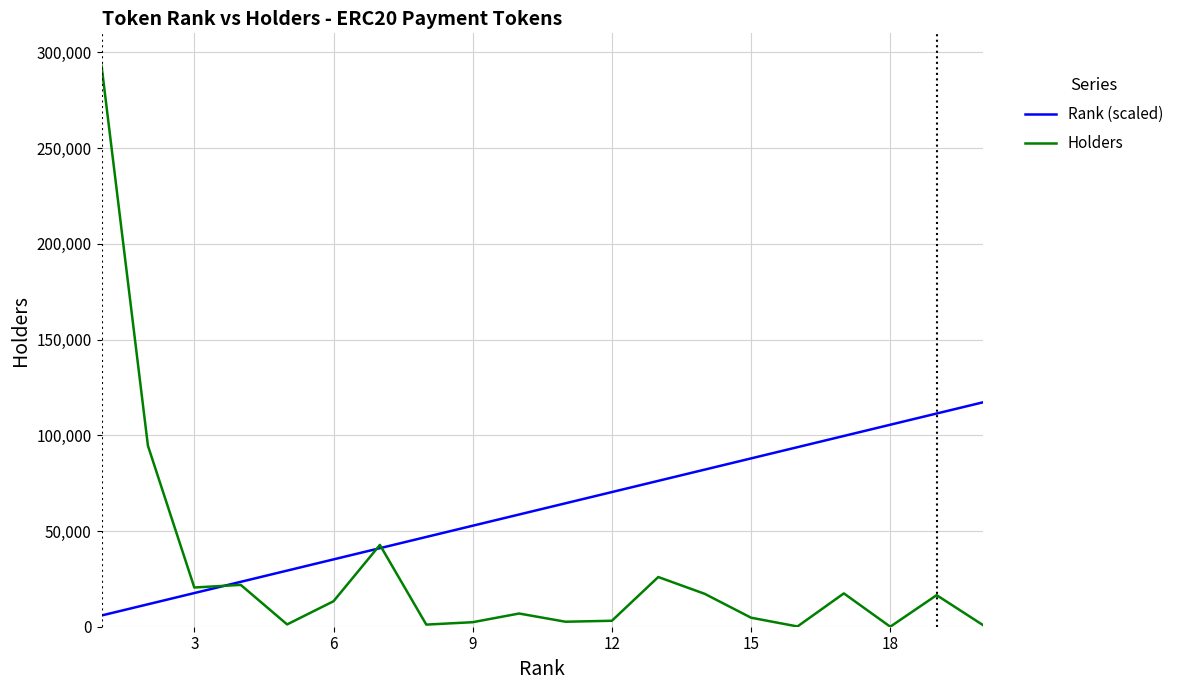

What is the highest value of the Rank (scaled) series?

117245.6